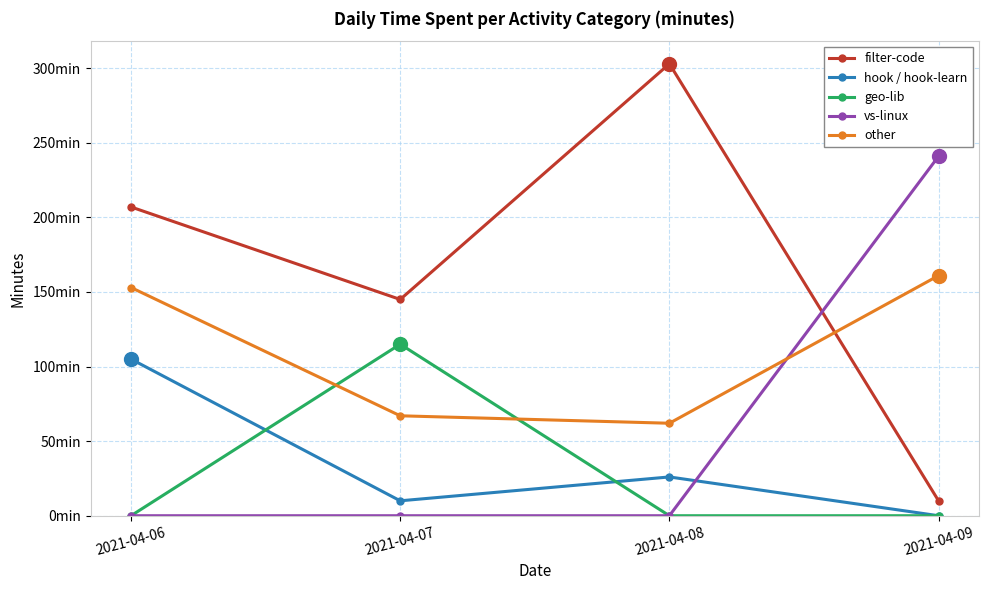

Is this an area chart (filled region under the line)?

No